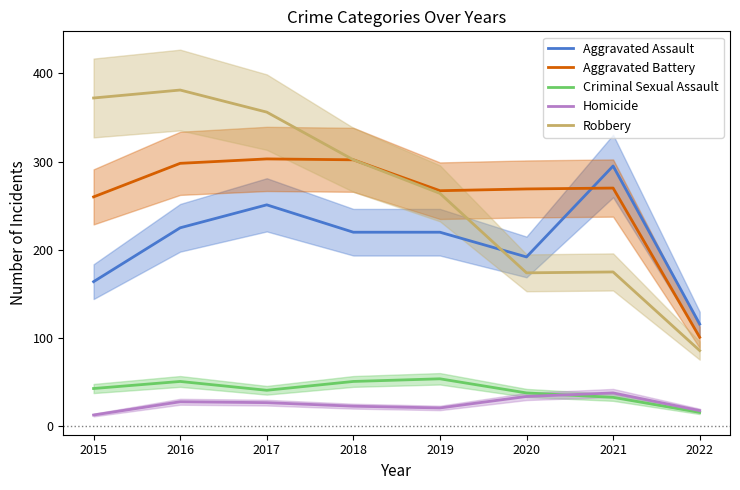

The Homicide series shows 35 at 2018. True or false?

False